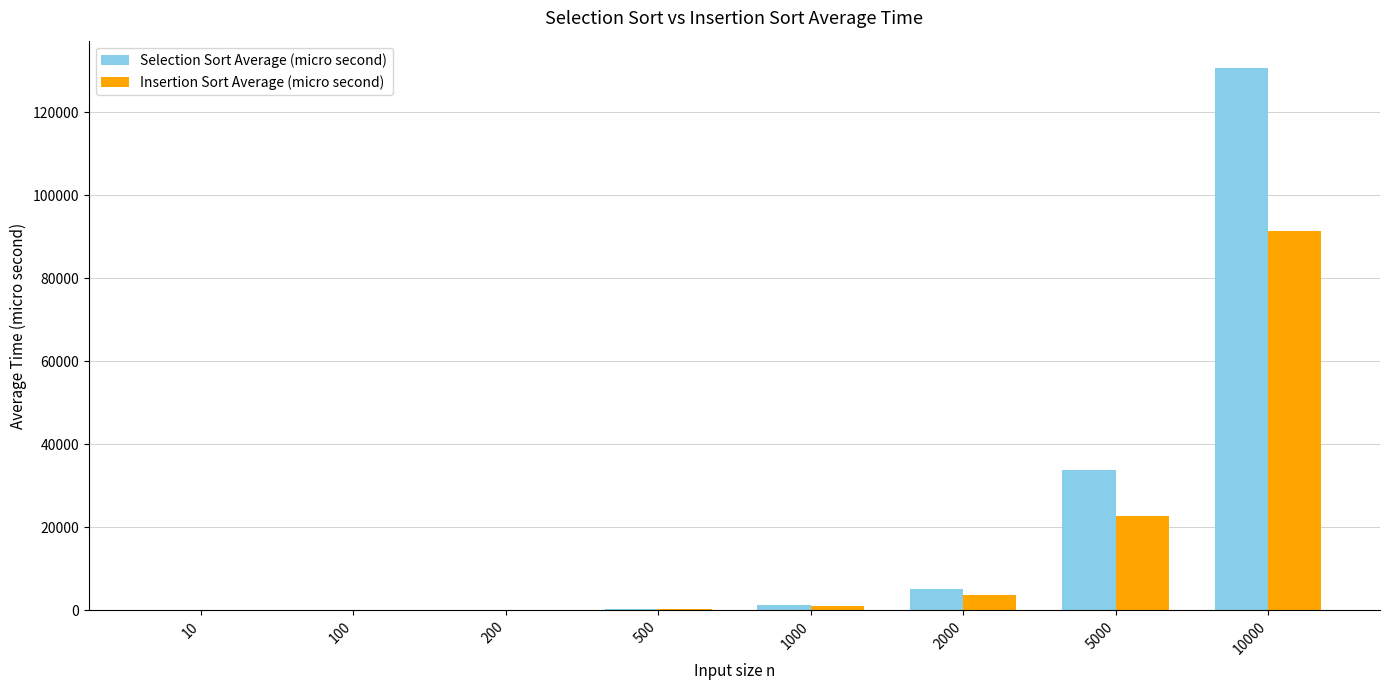

Which category has the highest value across all series?

10000